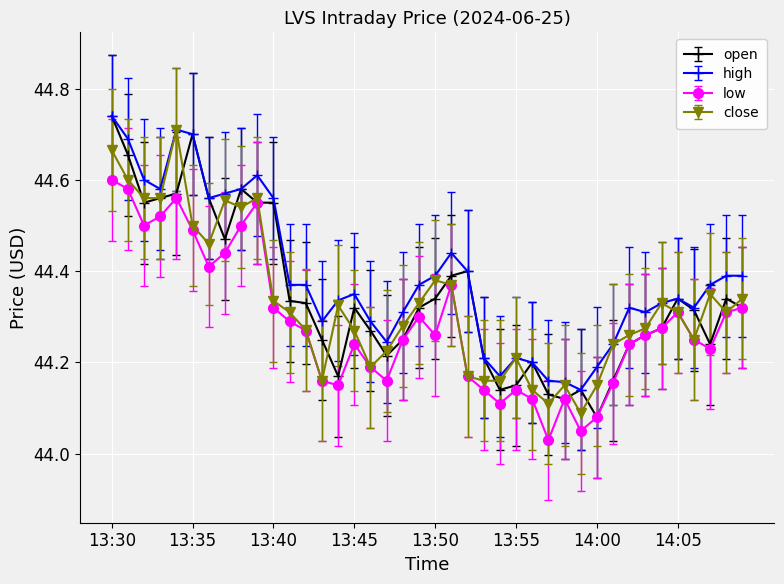

True or false: open has more than 0 points higher than both neighbors.

True